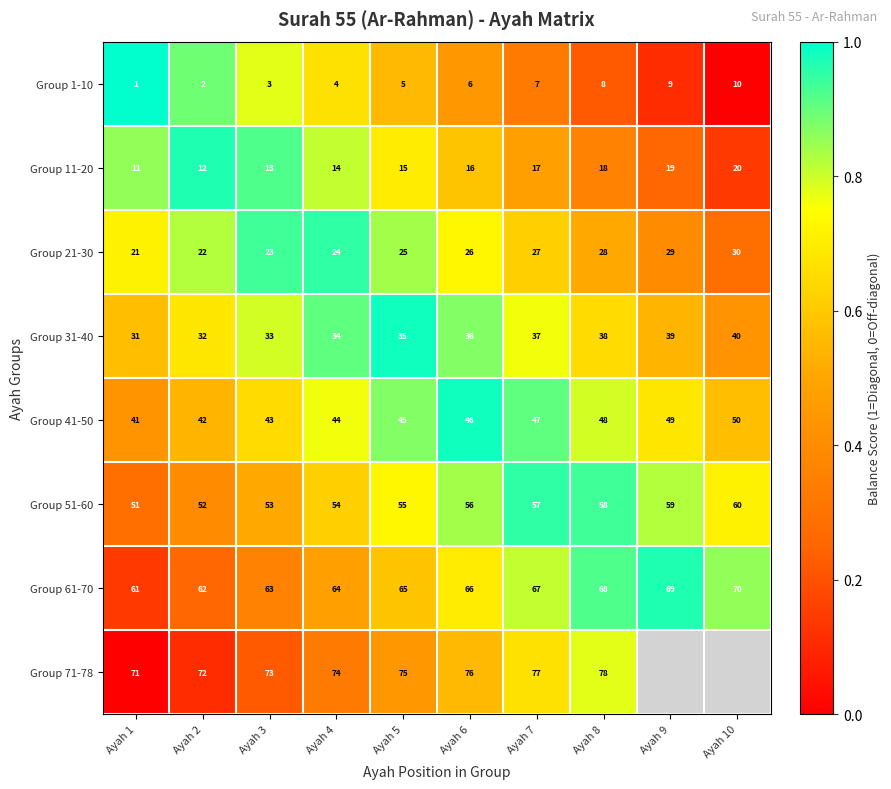

The value of Group 51-60 at Ayah 2 is 29. True or false?

False